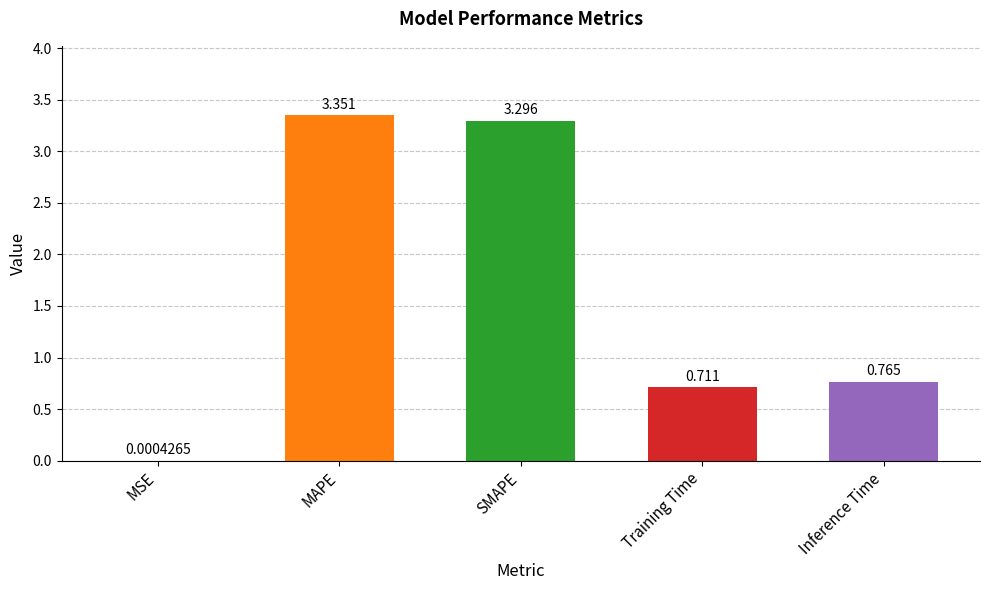

Which label corresponds to the largest value in the chart?

MAPE